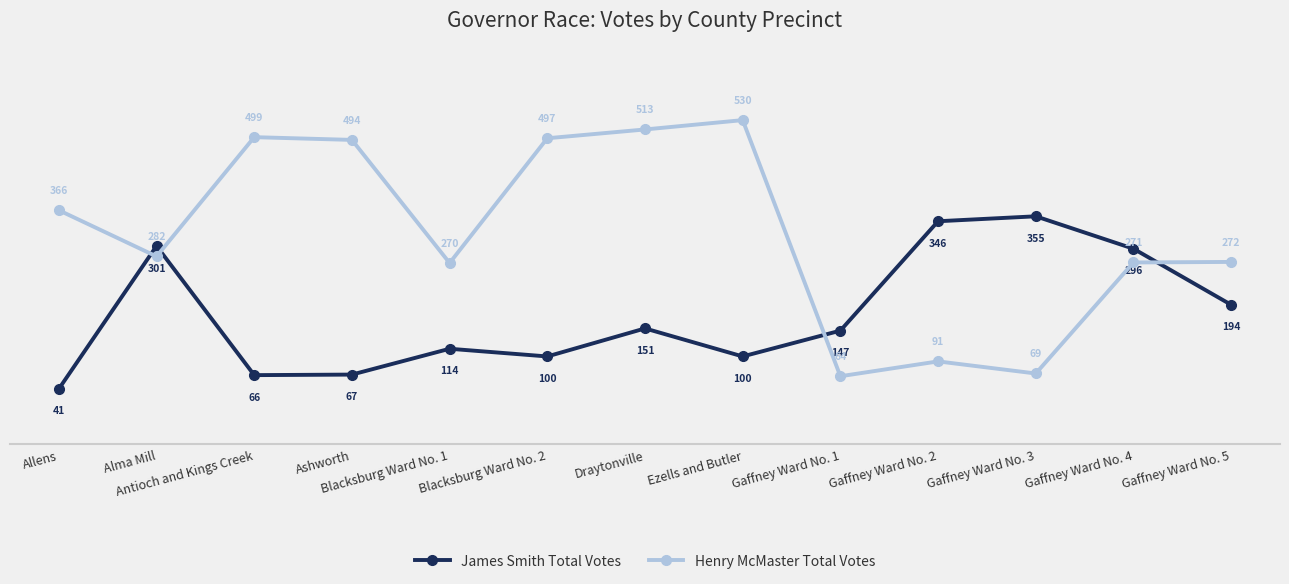

Where is the first local minimum for Henry McMaster Total Votes?

Alma Mill